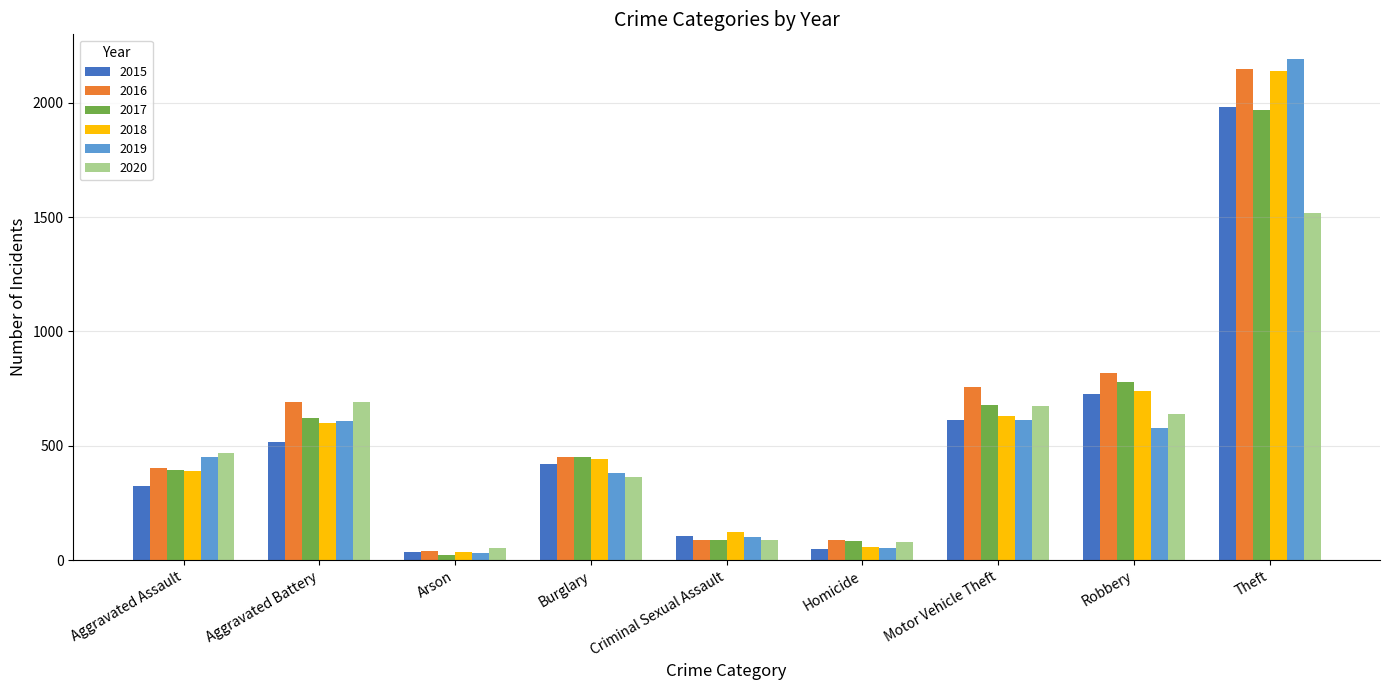

Count the number of data series in this chart.

6